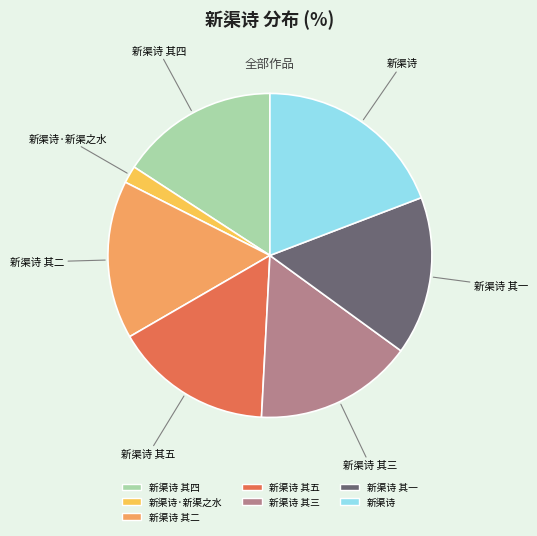

Is there any slice that represents more than half of the pie?

No